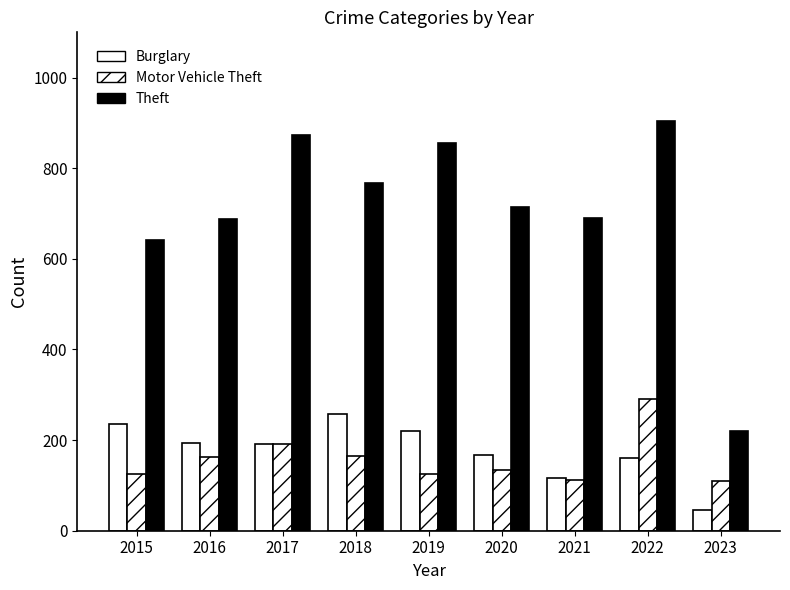

True or false: Burglary has a value of 45 at 2023.

True